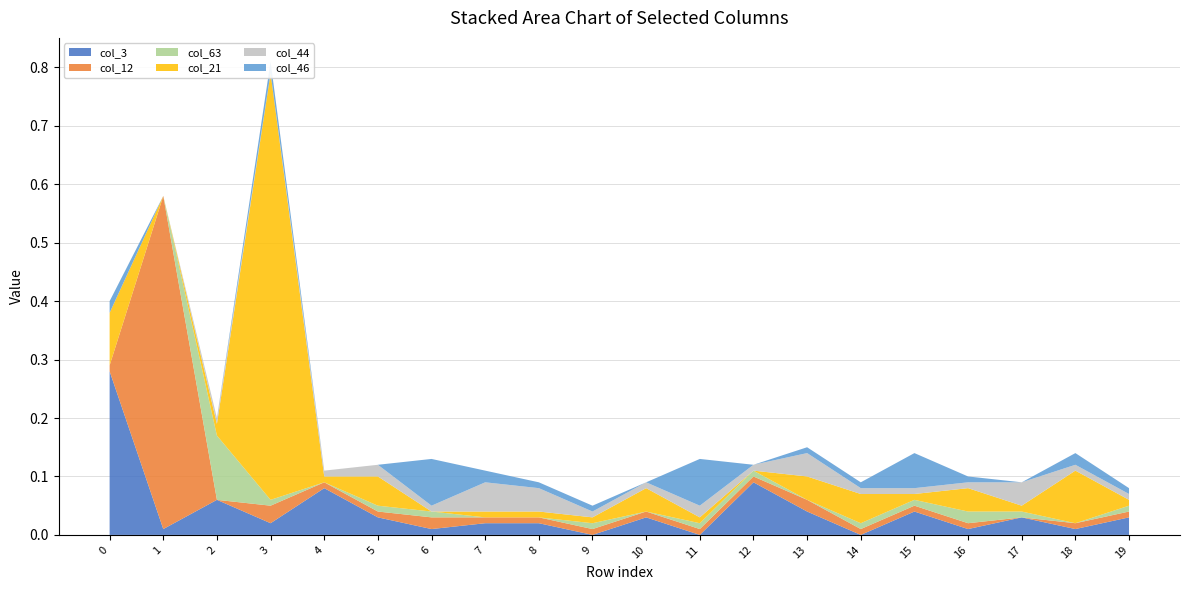

Reading left to right, extract all data points from this chart.

col_3: 0=0.3	1=0.0	2=0.1	3=0.0	4=0.1	5=0.0	6=0.0	7=0.0	8=0.0	9=0.0	10=0.0	11=0.0	12=0.1	13=0.0	14=0.0	15=0.0	16=0.0	17=0.0	18=0.0	19=0.0
col_12: 0=0.0	1=0.6	2=0.0	3=0.0	4=0.0	5=0.0	6=0.0	7=0.0	8=0.0	9=0.0	10=0.0	11=0.0	12=0.0	13=0.0	14=0.0	15=0.0	16=0.0	17=0.0	18=0.0	19=0.0
col_63: 0=0.0	1=0.0	2=0.1	3=0.0	4=0.0	5=0.0	6=0.0	7=0.0	8=0.0	9=0.0	10=0.0	11=0.0	12=0.0	13=0.0	14=0.0	15=0.0	16=0.0	17=0.0	18=0.0	19=0.0
col_21: 0=0.1	1=0.0	2=0.0	3=0.7	4=0.0	5=0.1	6=0.0	7=0.0	8=0.0	9=0.0	10=0.0	11=0.0	12=0.0	13=0.0	14=0.1	15=0.0	16=0.0	17=0.0	18=0.1	19=0.0
col_44: 0=0.0	1=0.0	2=0.0	3=0.0	4=0.0	5=0.0	6=0.0	7=0.1	8=0.0	9=0.0	10=0.0	11=0.0	12=0.0	13=0.0	14=0.0	15=0.0	16=0.0	17=0.0	18=0.0	19=0.0
col_46: 0=0.0	1=0.0	2=0.0	3=0.0	4=0.0	5=0.0	6=0.1	7=0.0	8=0.0	9=0.0	10=0.0	11=0.1	12=0.0	13=0.0	14=0.0	15=0.1	16=0.0	17=0.0	18=0.0	19=0.0